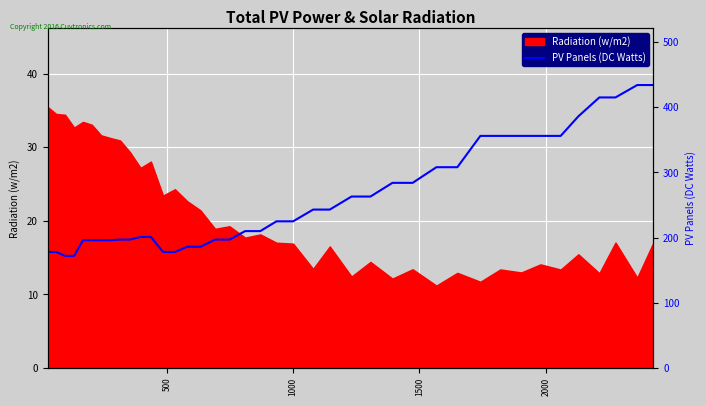

How many data points are above 225?

18